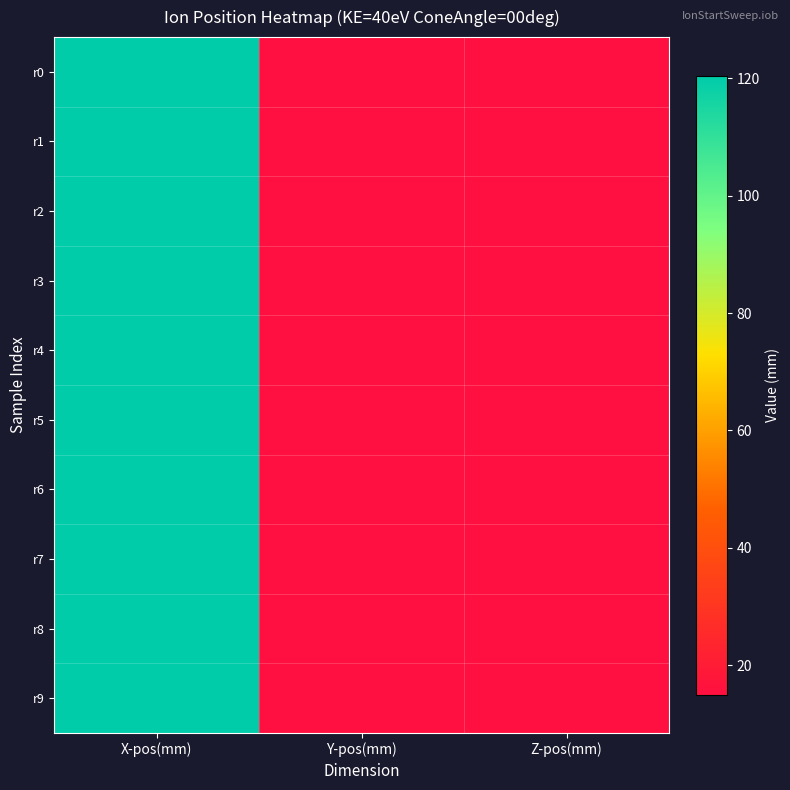

Between Z-pos(mm) and X-pos(mm), which is larger?

X-pos(mm)